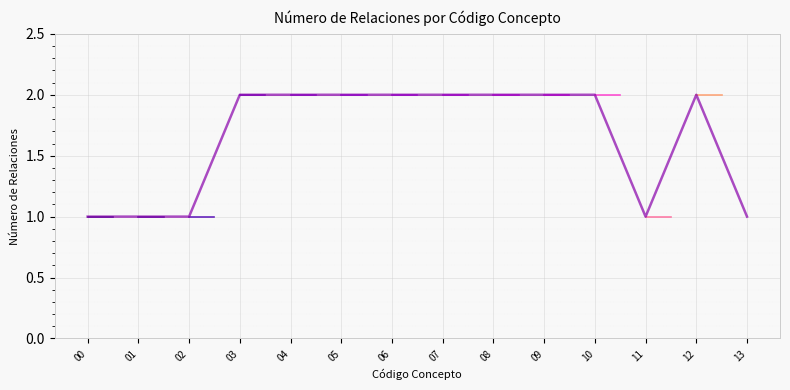

Reading left to right, list all the values displayed in this chart.

00=1	01=1	02=1	03=2	04=2	05=2	06=2	07=2	08=2	09=2	10=2	11=1	12=2	13=1